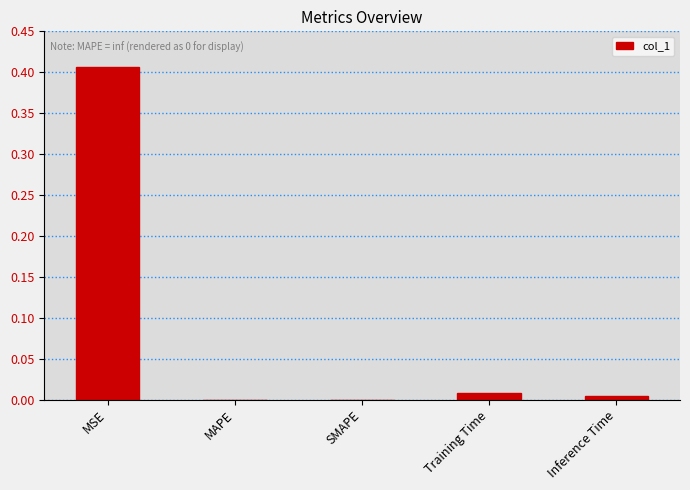

Are the bars grouped side by side (vs. stacked)?

No